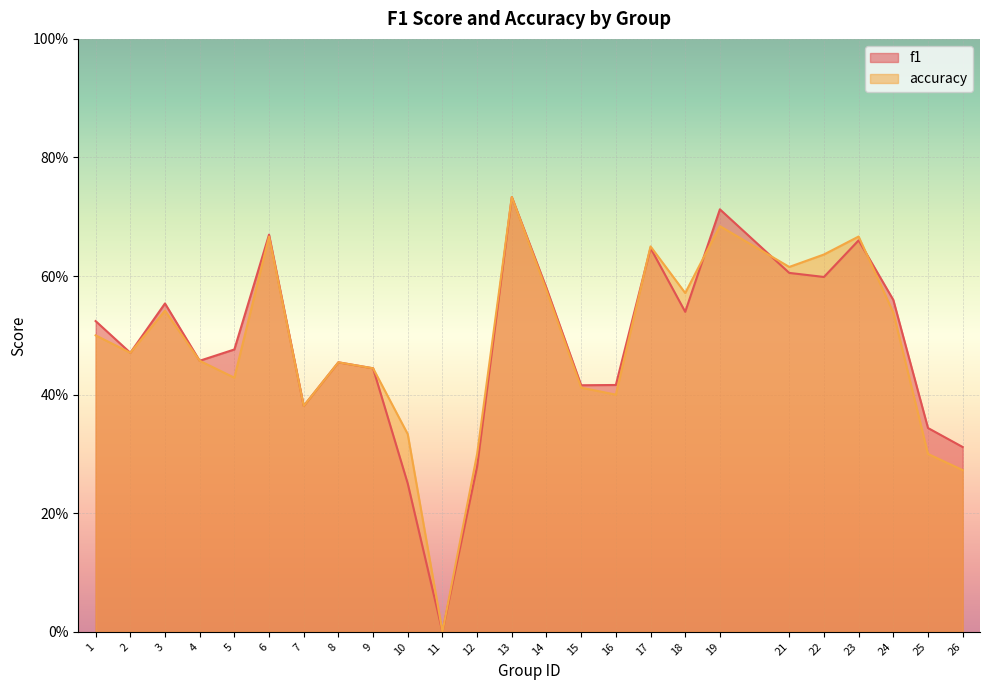

Count the number of data series in this chart.

2